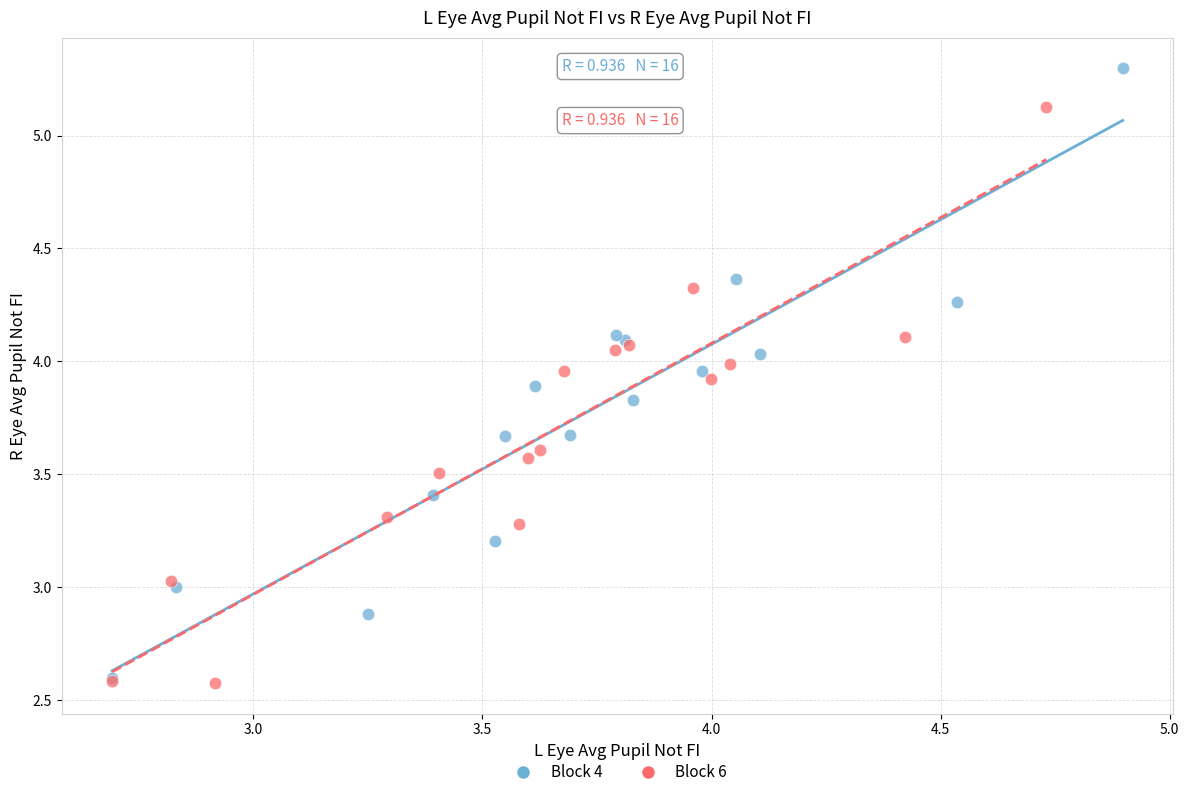

Which series has the widest spread of Y values?

Block 4